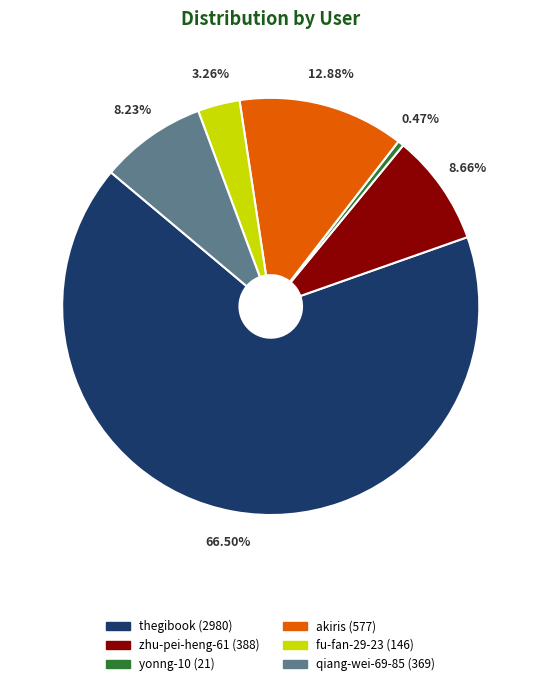

How many slices are in this pie chart?

6